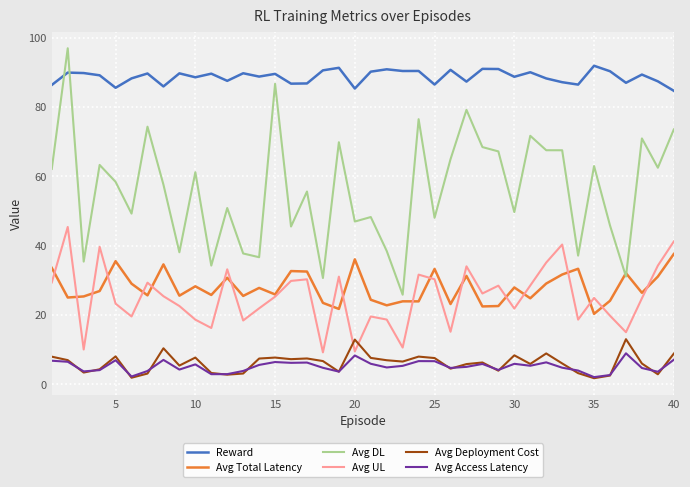

True or false: Avg Total Latency and Reward cross at least once.

False